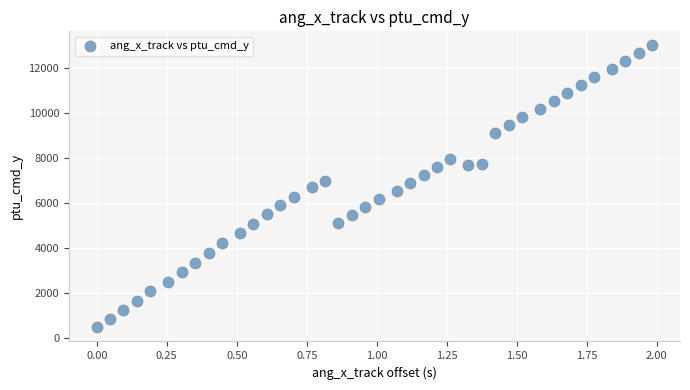

What is the range of Y values (max minus min)?

12529.9